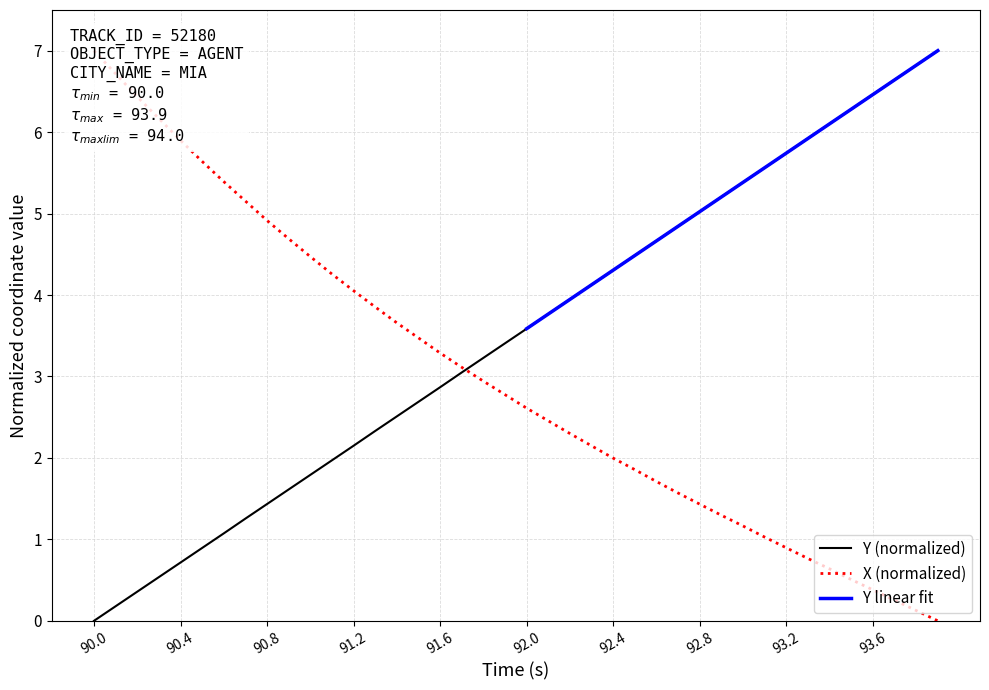

Which label corresponds to the largest value in the chart?

90.0